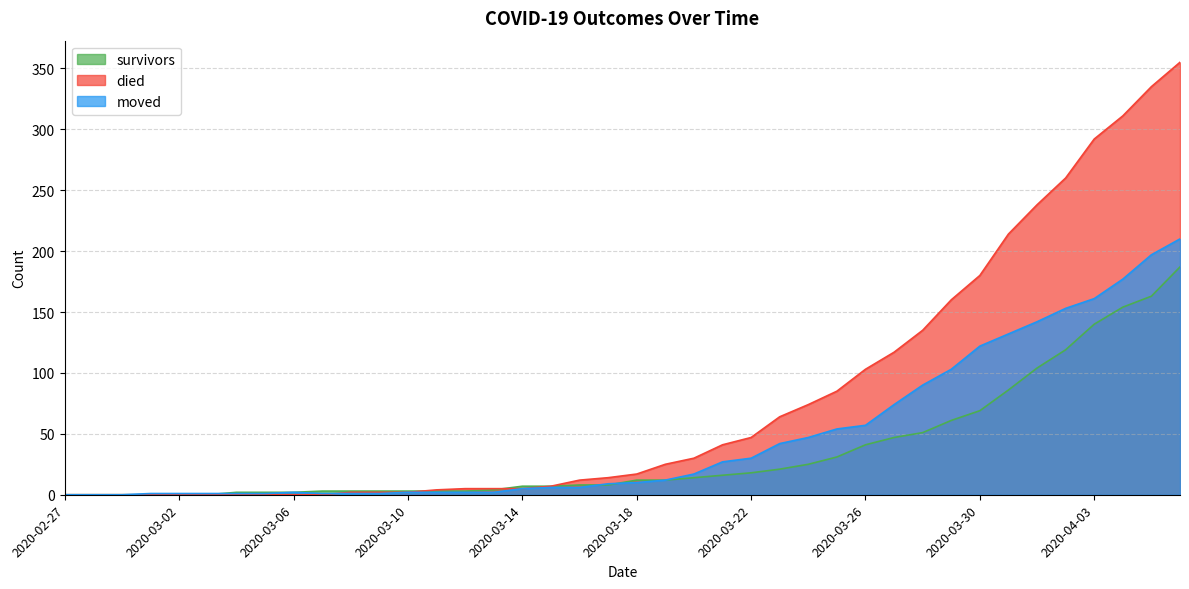

List the series in order of their overall mean, lowest first.

survivors, moved, died